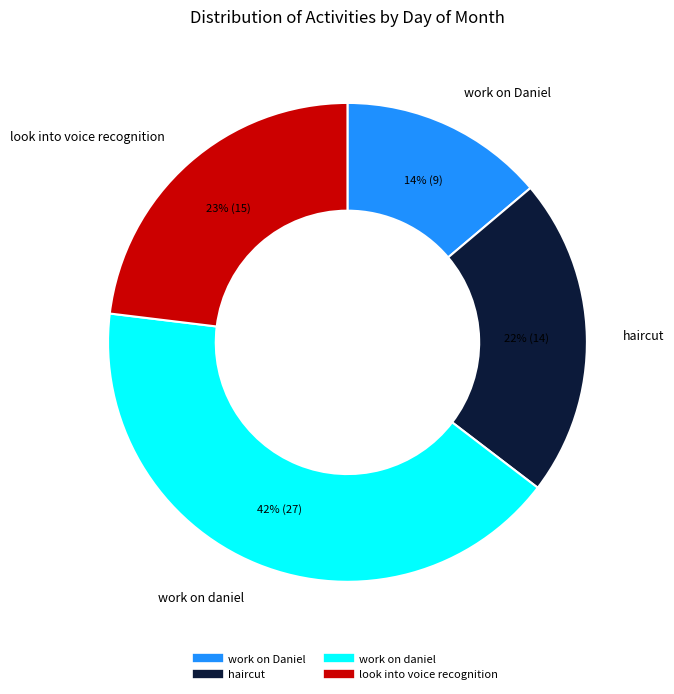

Is the sum of look into voice recognition and work on Daniel greater than half?

No